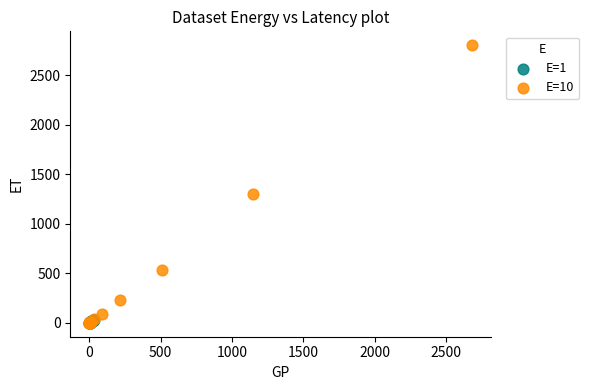

What are all the series names shown in the legend?

E=1, E=10